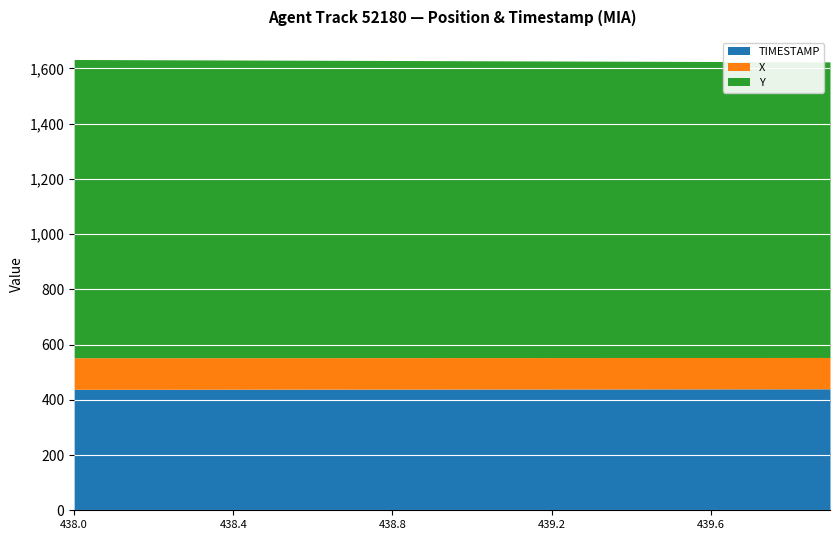

At which category is the sum across all series the highest?

438.0